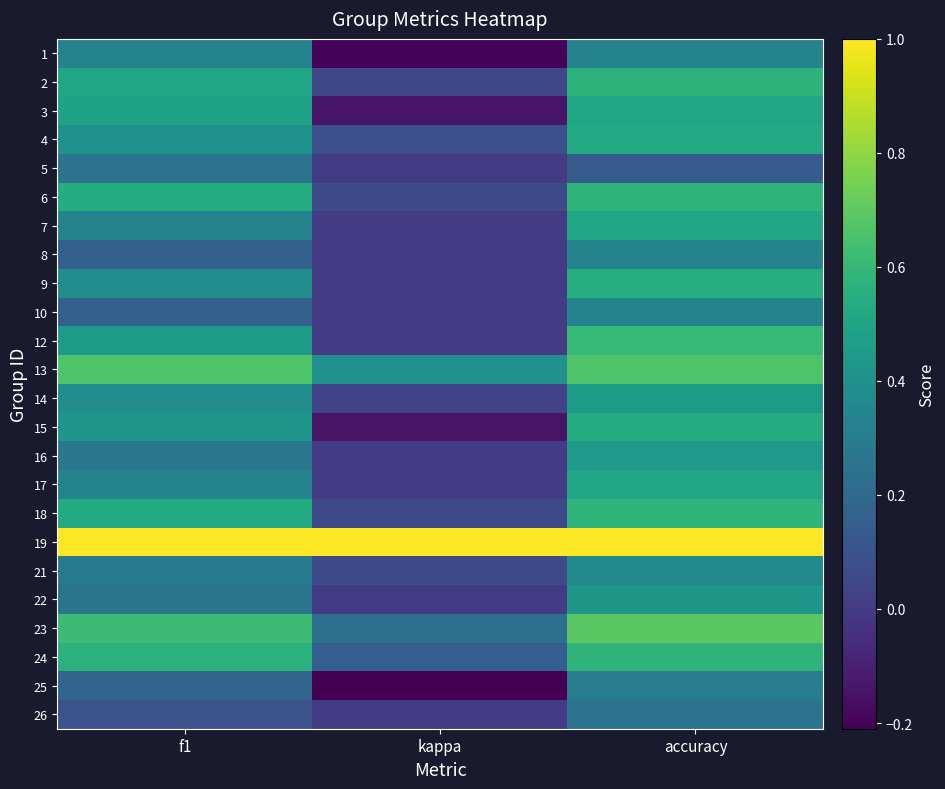

Reading right to left, extract all data points from this chart.

1: accuracy=0.3	kappa=-0.2	f1=0.3
2: accuracy=0.6	kappa=0.0	f1=0.5
3: accuracy=0.5	kappa=-0.1	f1=0.5
4: accuracy=0.5	kappa=0.1	f1=0.4
5: accuracy=0.1	kappa=0.0	f1=0.2
6: accuracy=0.6	kappa=0.1	f1=0.5
7: accuracy=0.5	kappa=0.0	f1=0.3
8: accuracy=0.3	kappa=0.0	f1=0.2
9: accuracy=0.5	kappa=0.0	f1=0.4
10: accuracy=0.3	kappa=0.0	f1=0.2
12: accuracy=0.6	kappa=0.0	f1=0.5
13: accuracy=0.7	kappa=0.4	f1=0.7
14: accuracy=0.5	kappa=0.0	f1=0.4
15: accuracy=0.5	kappa=-0.1	f1=0.4
16: accuracy=0.4	kappa=0.0	f1=0.3
17: accuracy=0.5	kappa=0.0	f1=0.3
18: accuracy=0.6	kappa=0.1	f1=0.5
19: accuracy=1.0	kappa=1.0	f1=1.0
21: accuracy=0.4	kappa=0.1	f1=0.3
22: accuracy=0.4	kappa=0.0	f1=0.3
23: accuracy=0.7	kappa=0.2	f1=0.6
24: accuracy=0.6	kappa=0.2	f1=0.6
25: accuracy=0.3	kappa=-0.2	f1=0.2
26: accuracy=0.2	kappa=0.0	f1=0.1